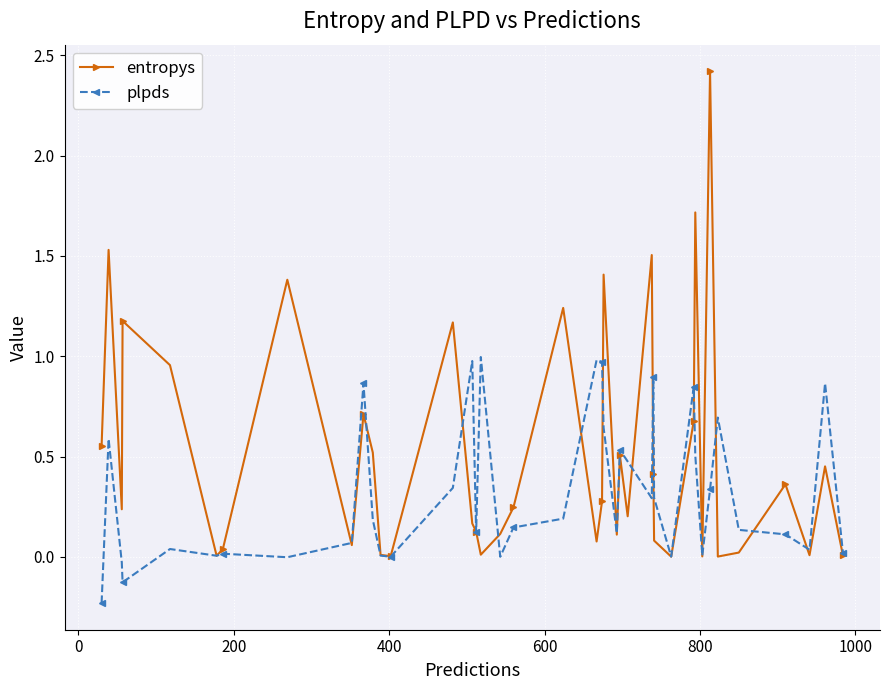

Which series has the largest total across all categories?

entropys